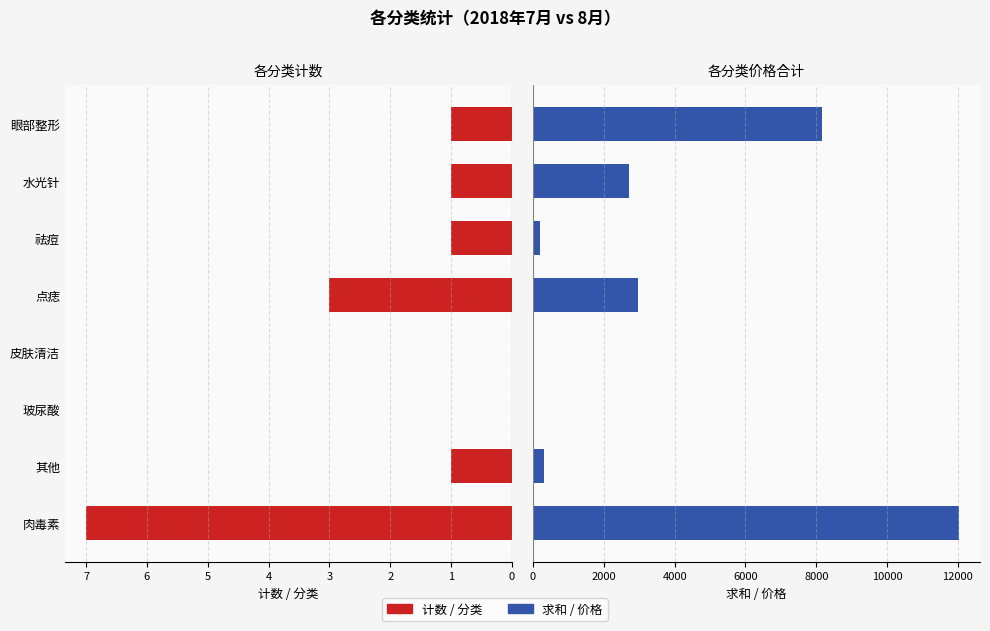

List the series in order of their overall mean, lowest first.

计数 / 分类, 求和 / 价格